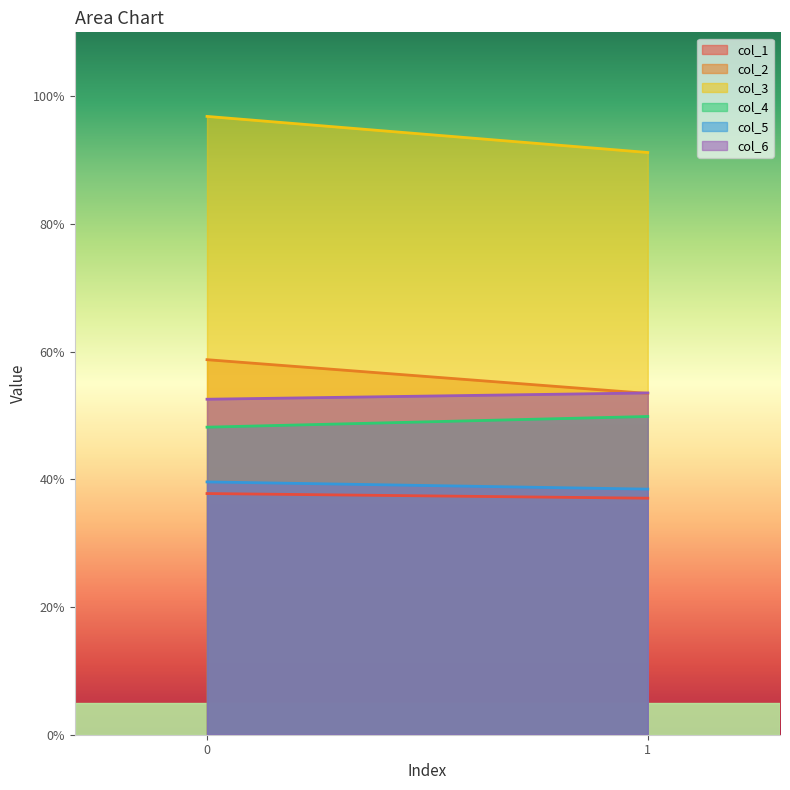

Which series has the largest total across all categories?

col_3